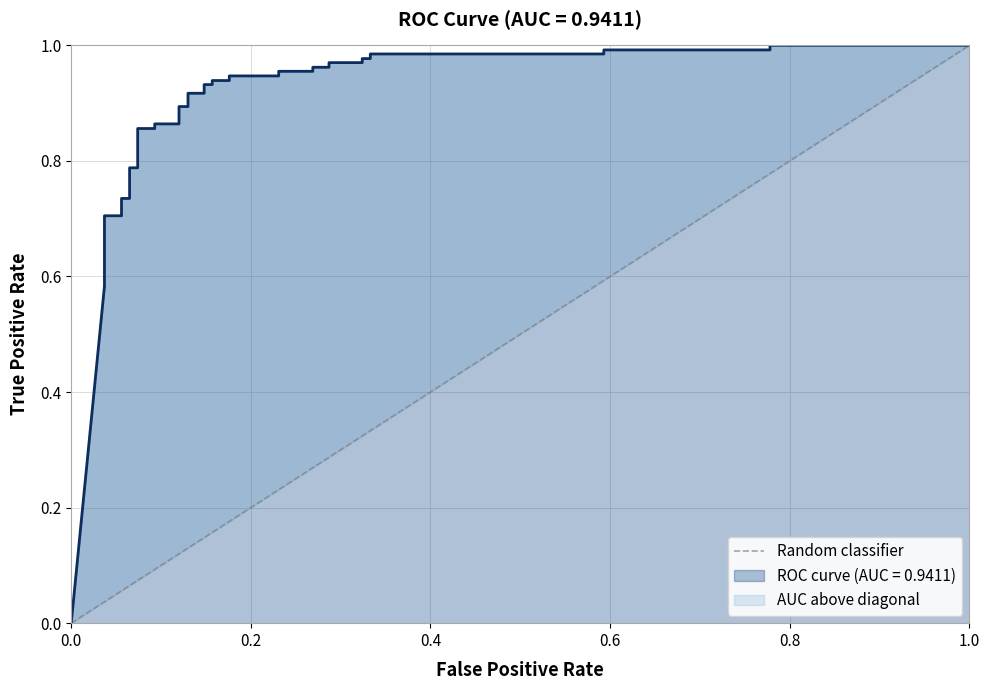

What is the sum of the values at 0.0 and 1.0?

1